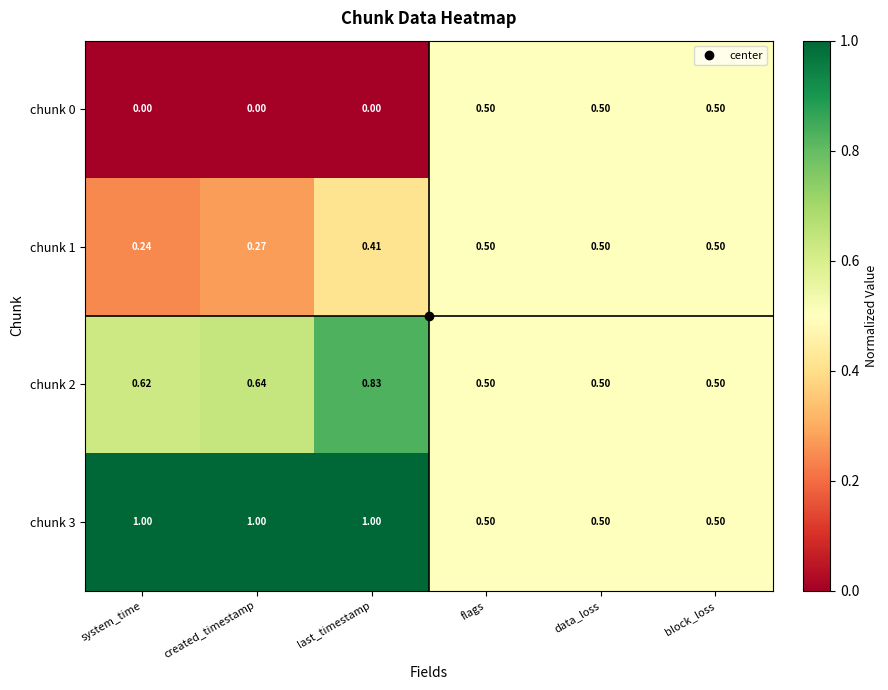

At which category is the sum across all series the highest?

last_timestamp